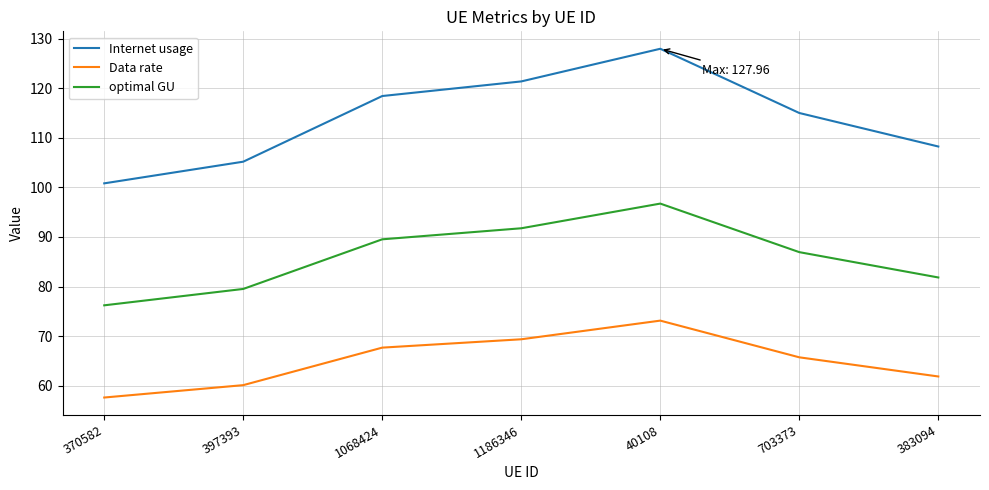

What is the sum of the Data rate values at 40108 and 1068424?

140.8